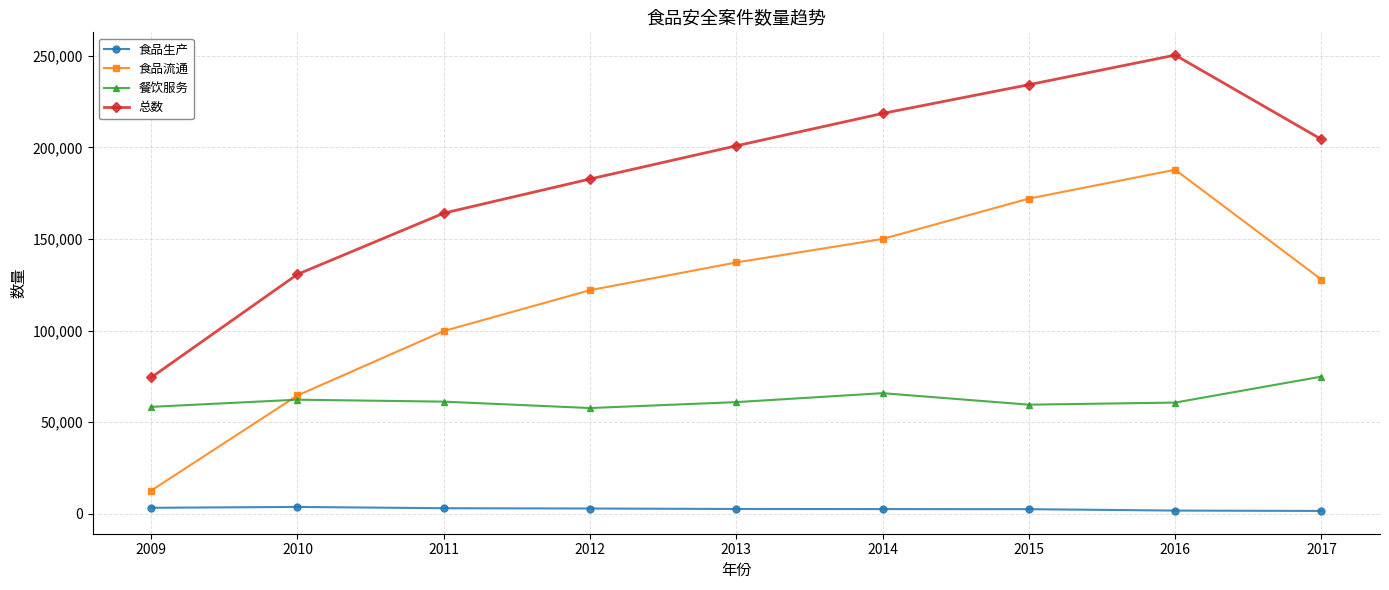

True or false: 食品生产 and 总数 cross at least once.

False